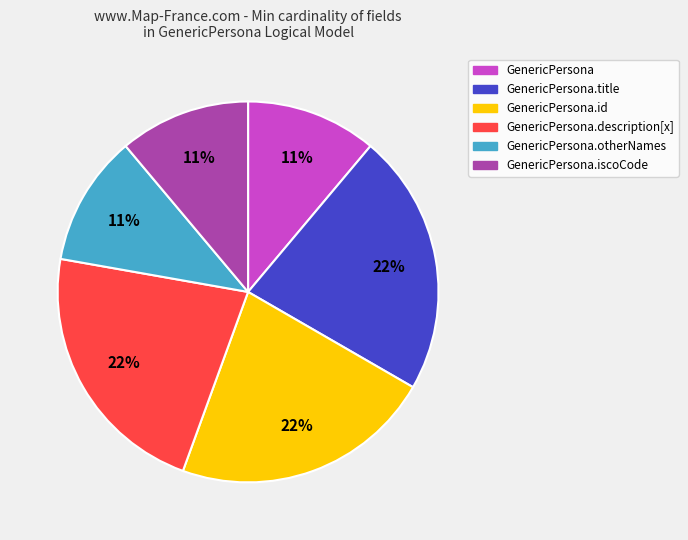

Does any single category account for the majority?

No